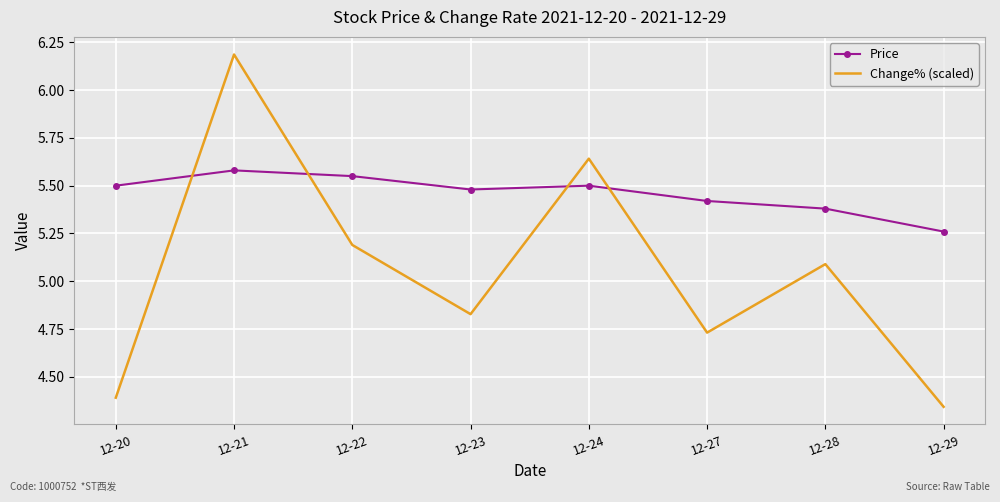

Which series has the largest total across all categories?

Price